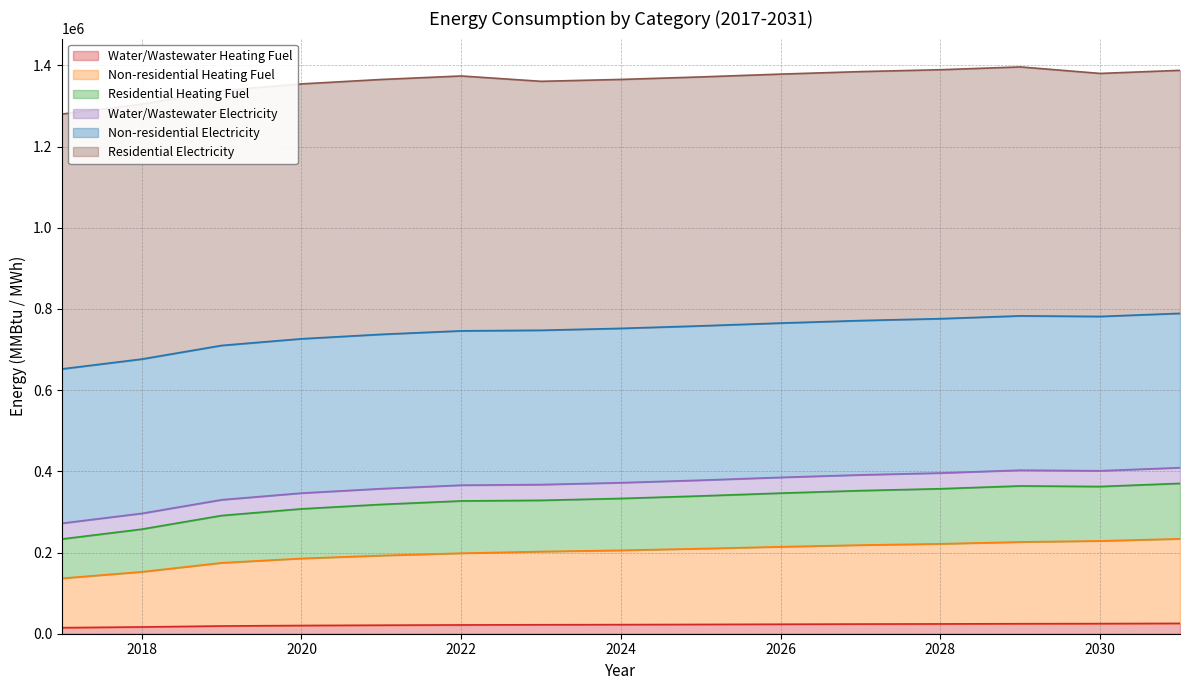

What are all the series names shown in the legend?

Water/Wastewater Heating Fuel, Non-residential Heating Fuel, Residential Heating Fuel, Water/Wastewater Electricity, Non-residential Electricity, Residential Electricity